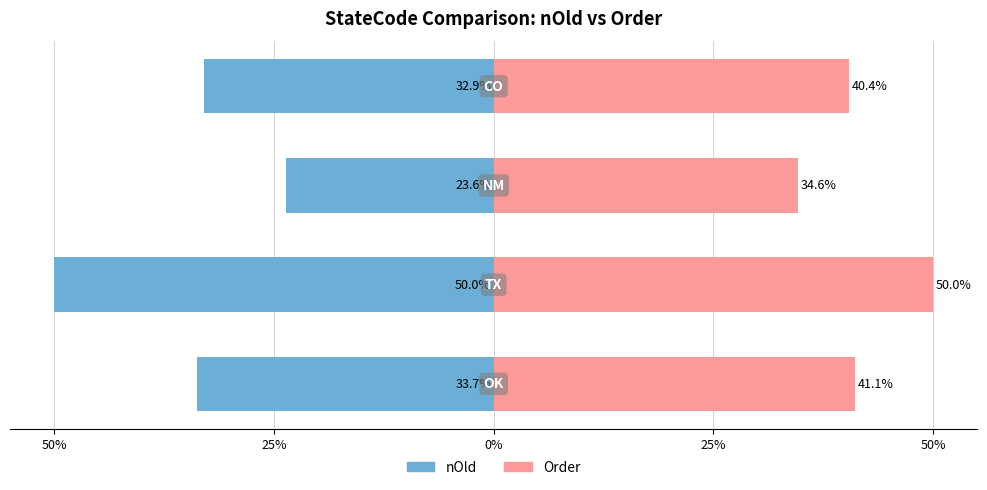

Rank the series by their average value, from lowest to highest.

nOld, Order